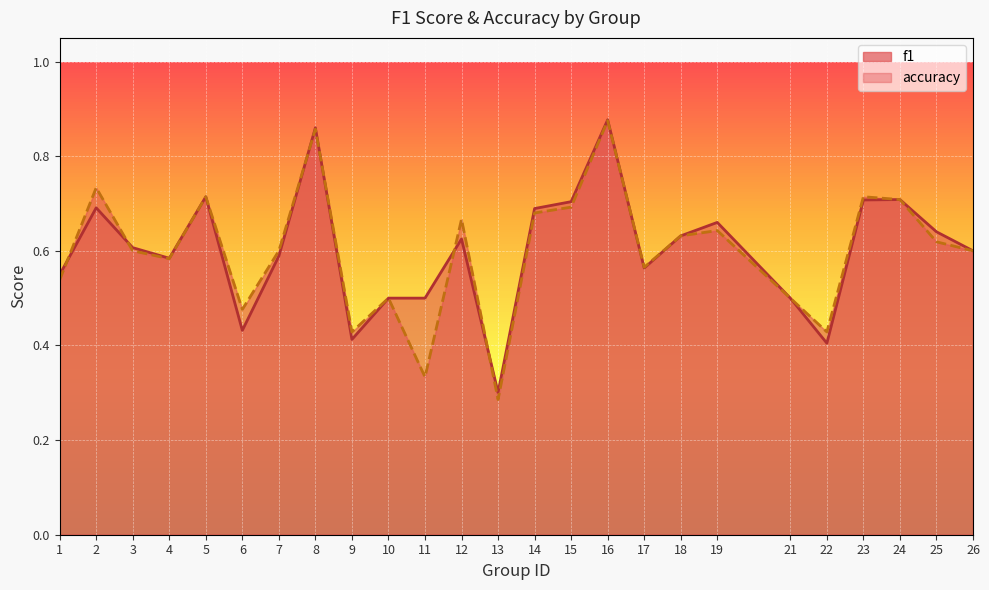

What is the approximate value of f1_line at 19?

0.7